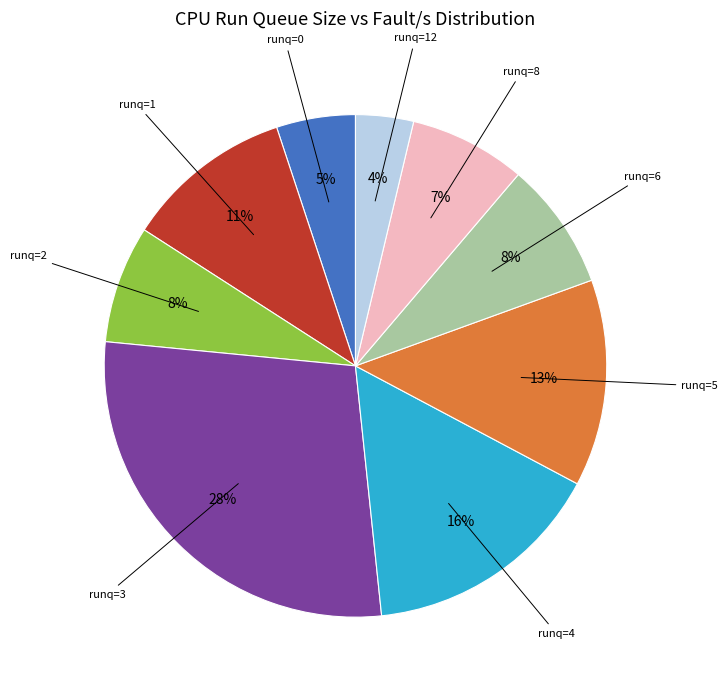

Is there a majority slice in this chart?

No